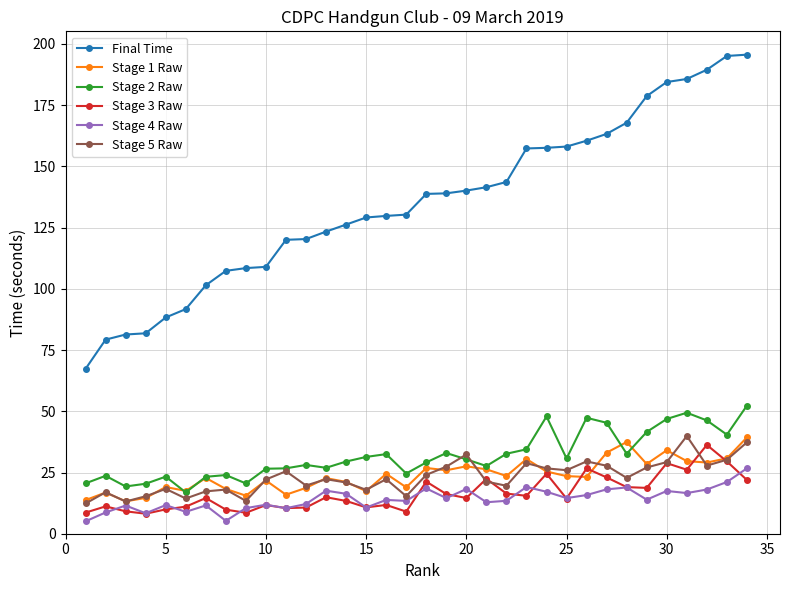

What is the average value of the Stage 5 Raw series?

23.0